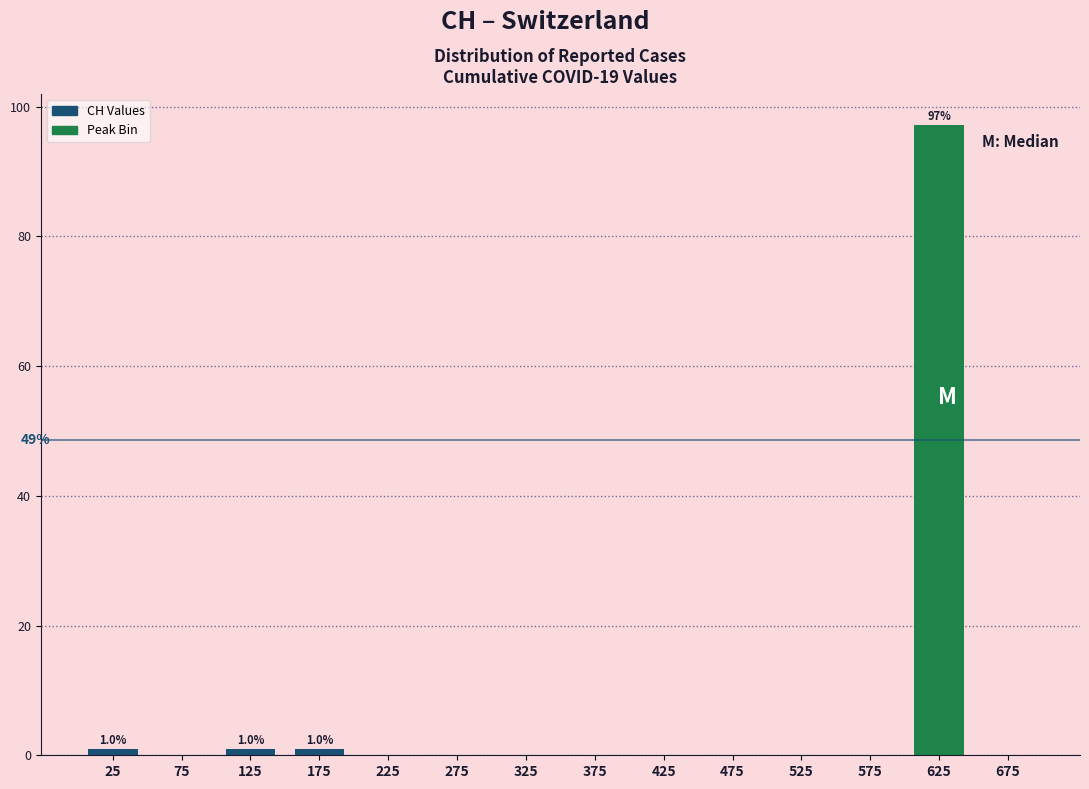

Which range on the x-axis has the tallest bar?

600 to 650